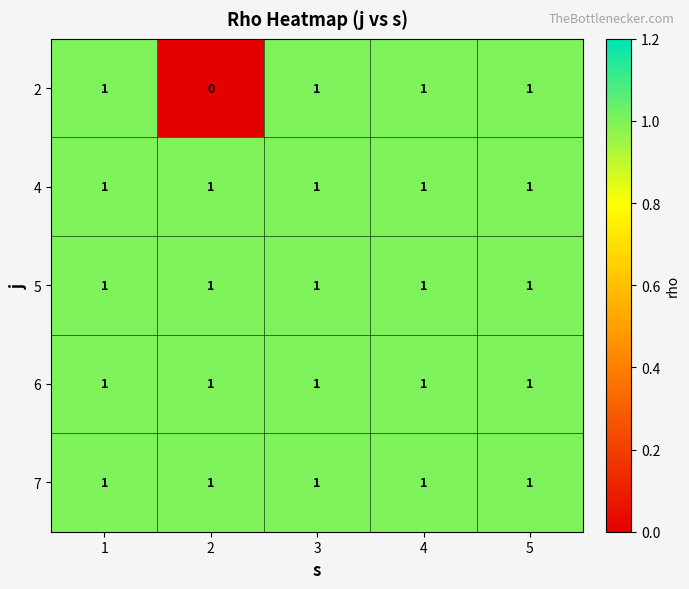

Reading right to left, what are all the values shown in this chart?

2: 1	1	1	0	1
4: 1	1	1	1	1
5: 1	1	1	1	1
6: 1	1	1	1	1
7: 1	1	1	1	1